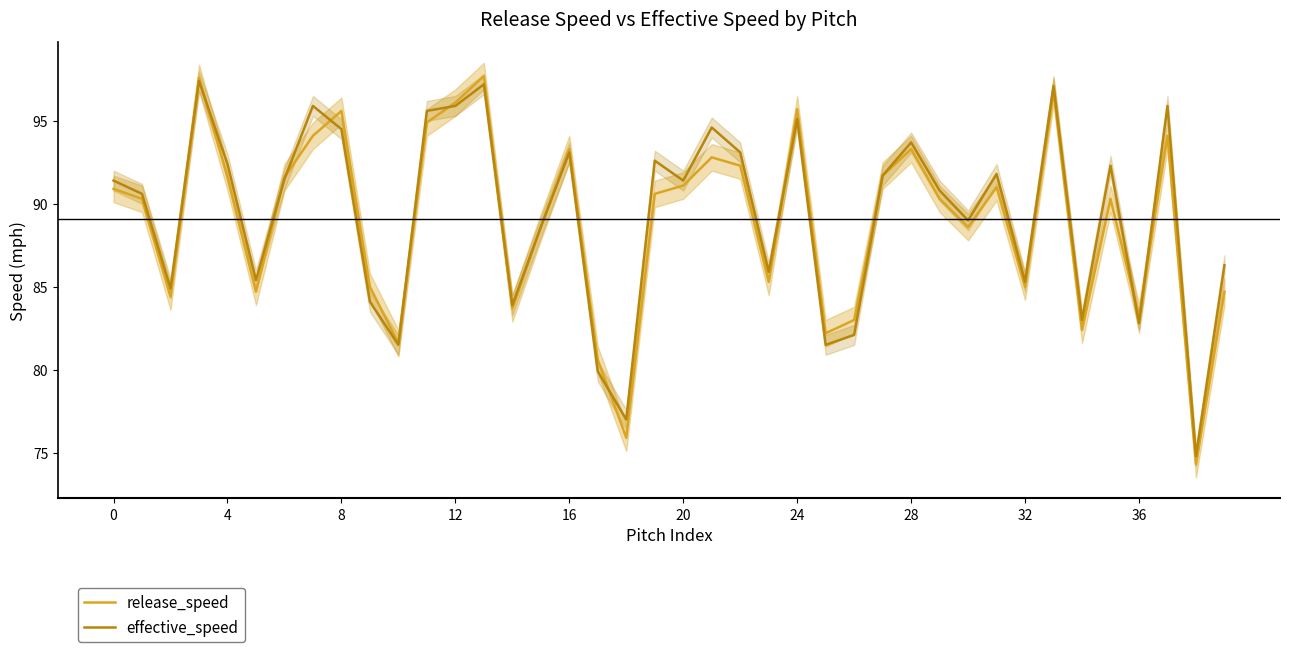

What is the smallest value displayed?

74.3